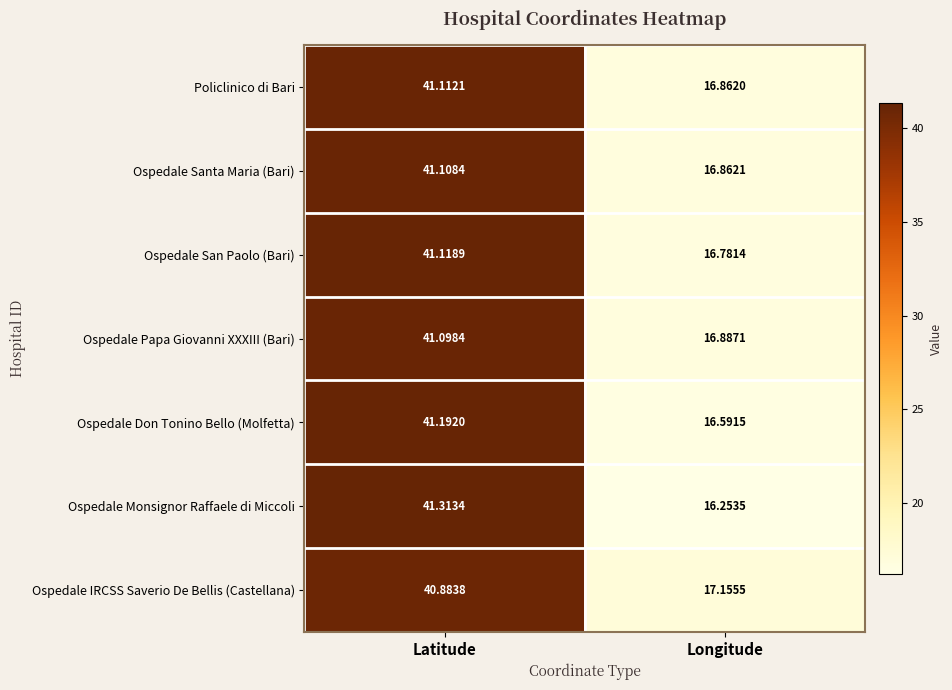

Which series has the widest spread of values?

Ospedale Monsignor Raffaele di Miccoli